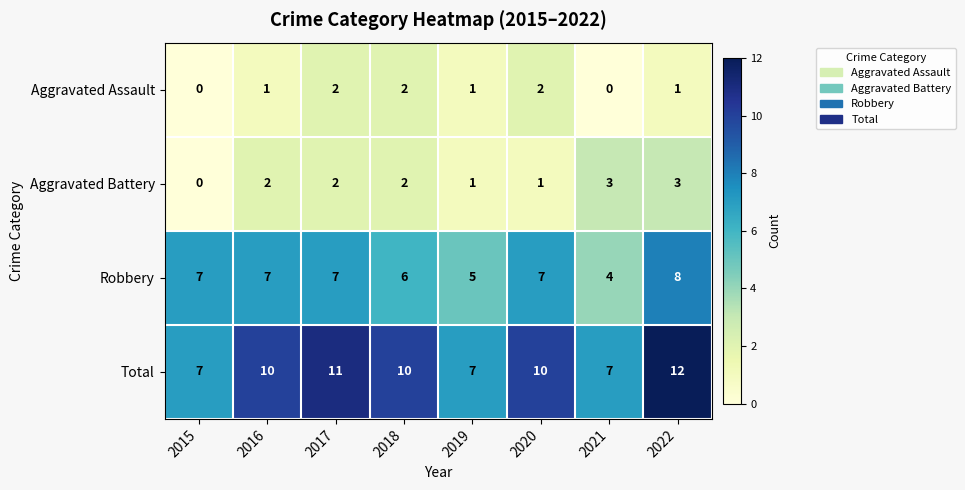

Is it true that Aggravated Assault equals 2 at 2018?

True